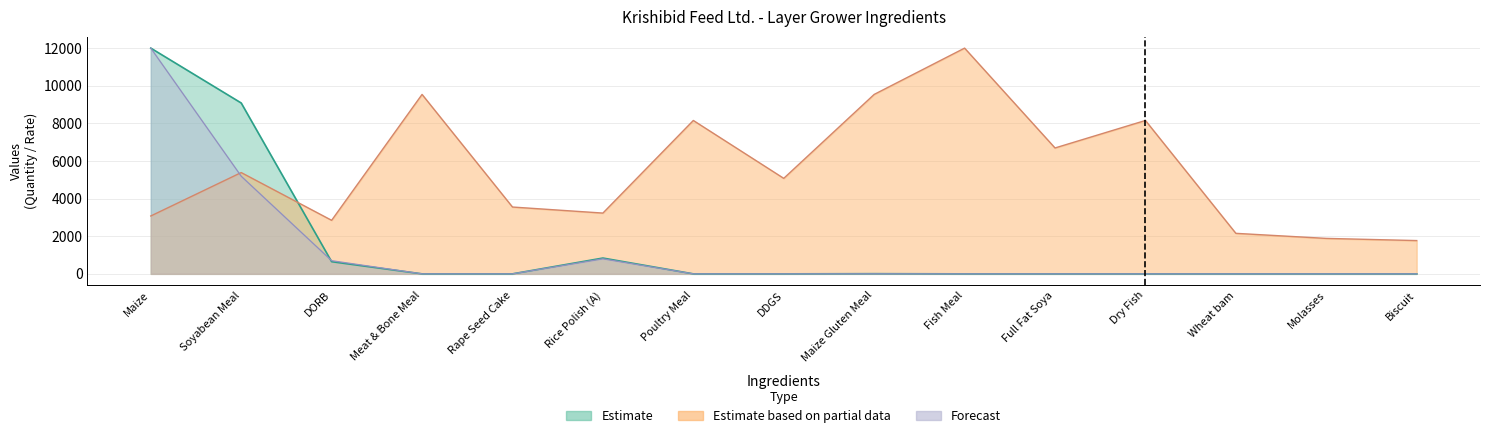

What is the difference between the Amount / Batch values at Rape Seed Cake and Soyabean Meal?

5190.0